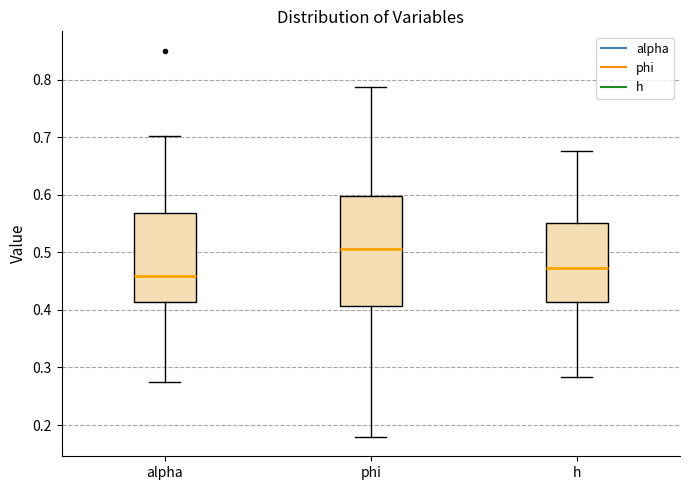

Where does the upper whisker of the box for h end on the y-axis? The values are not printed on the chart, so give them approximately, as read against the axis.

0.68